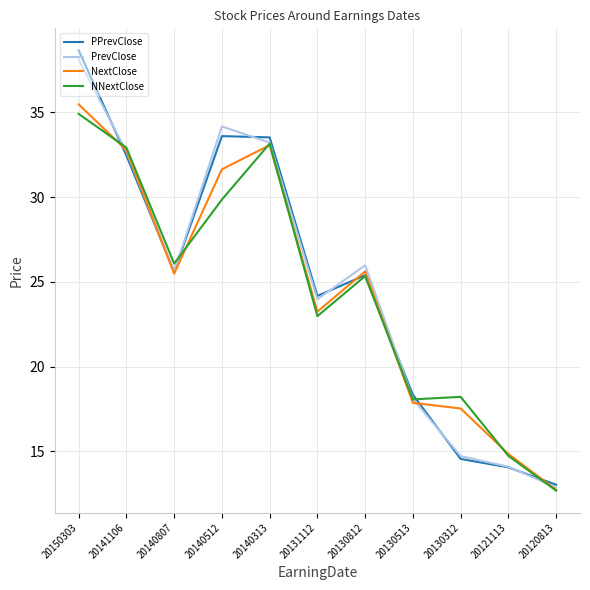

What is the sum of the PrevClose values at 20141106 and 20140313?

65.9